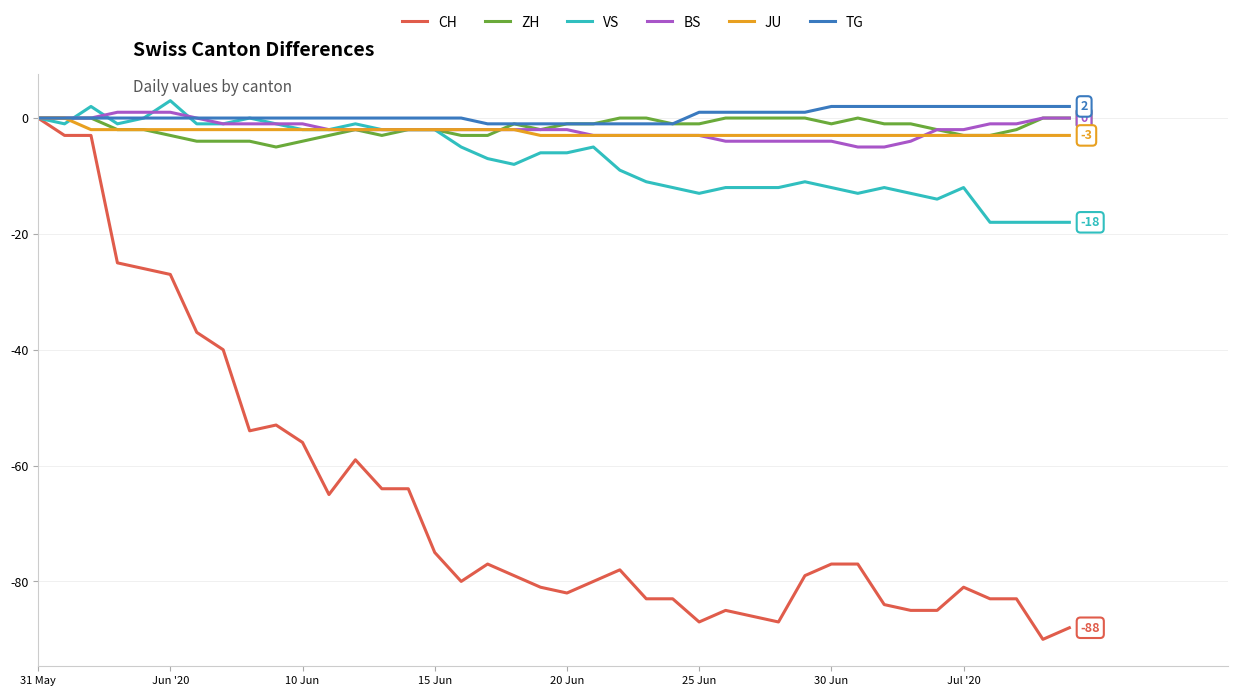

What is the smallest value displayed?

-90